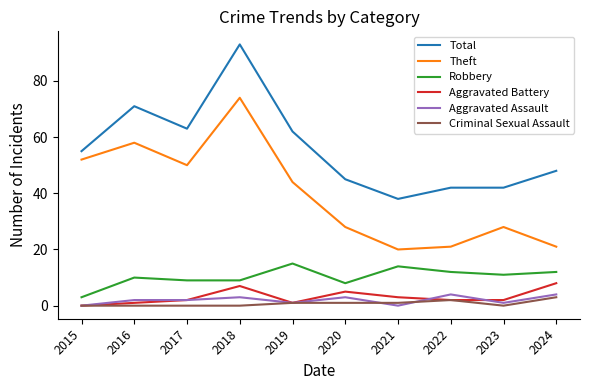

True or false: Robbery and Aggravated Assault intersect in this chart.

False